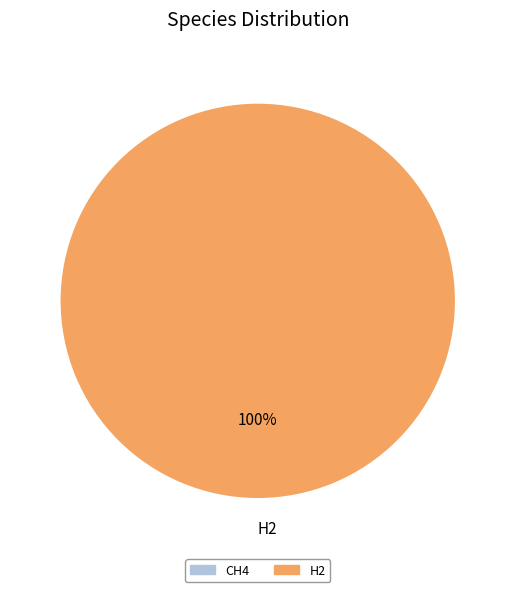

Is there any slice that represents more than half of the pie?

Yes